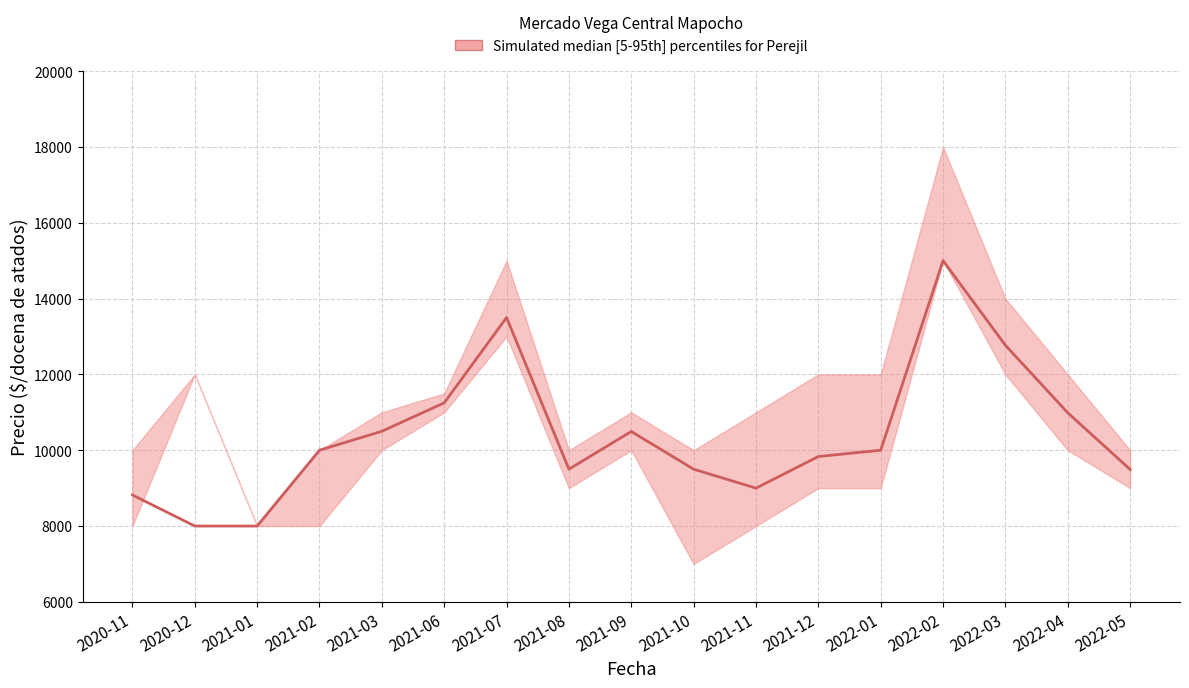

True or false: the data shows 13295 at 2020-11.

False